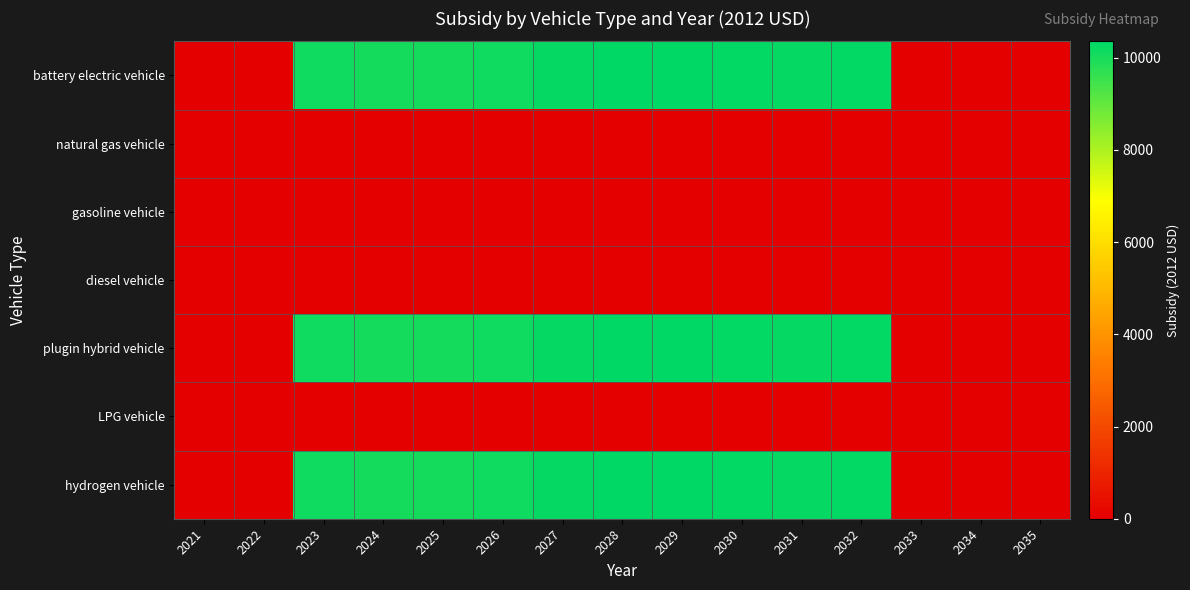

Which series changed the most between 2024 and 2033?

battery electric vehicle